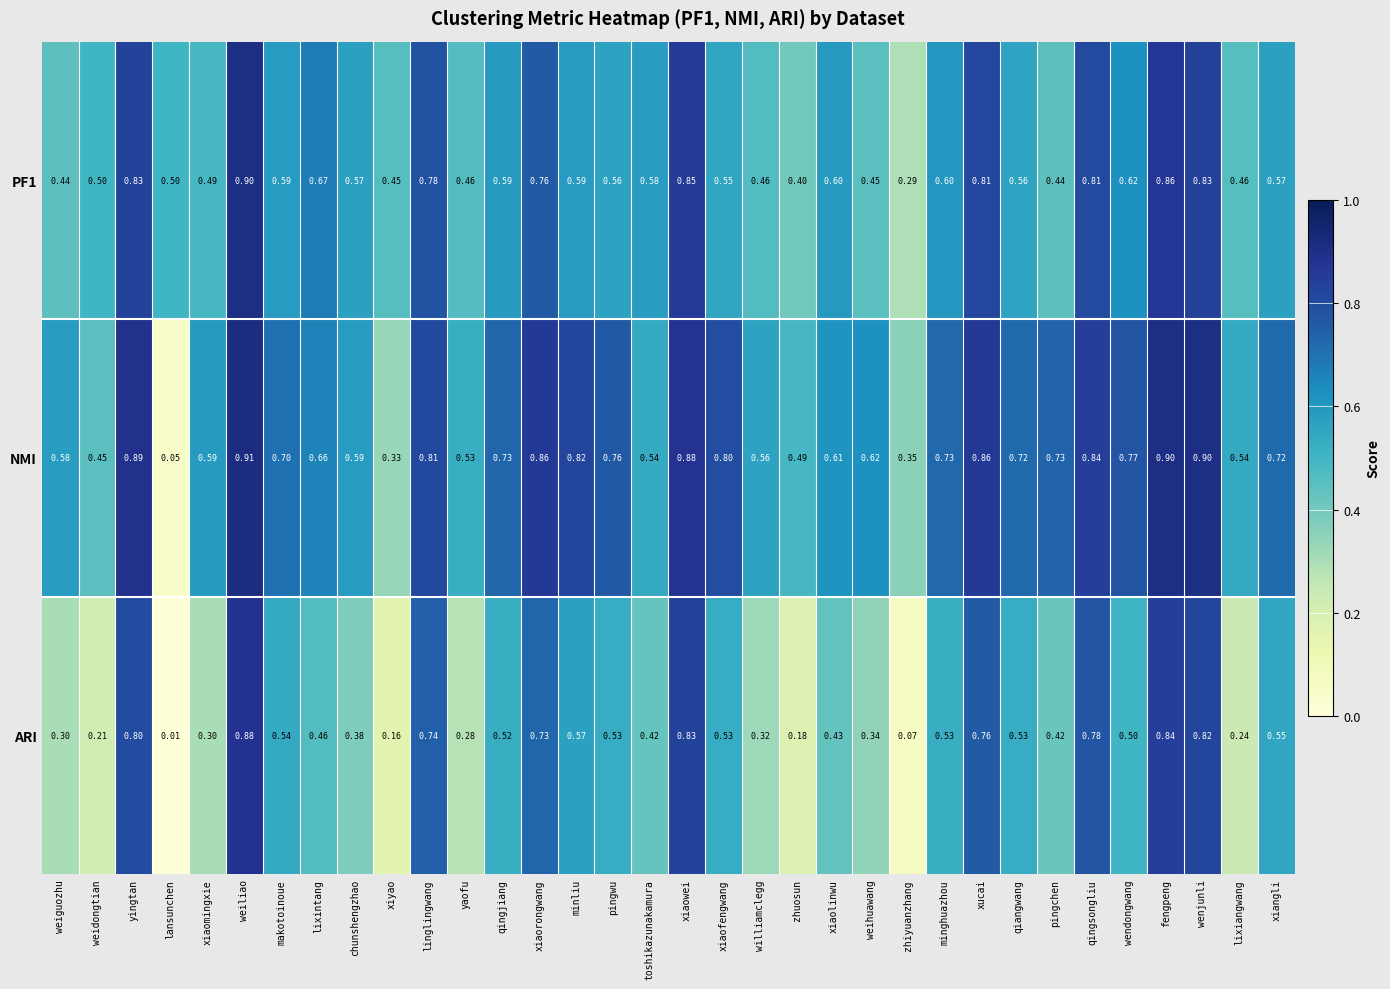

At which category is the sum across all series the highest?

weiliao